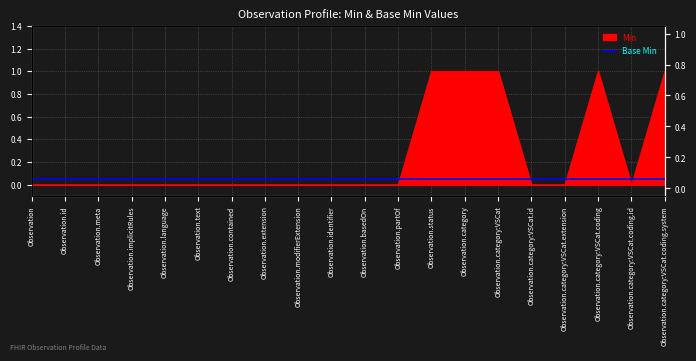

Rank the categories by value from lowest to highest.

Observation, Observation.id, Observation.meta, Observation.implicitRules, Observation.language, Observation.text, Observation.contained, Observation.extension, Observation.modifierExtension, Observation.identifier, Observation.basedOn, Observation.partOf, Observation.category:VSCat.id, Observation.category:VSCat.extension, Observation.category:VSCat.coding.id, Observation.status, Observation.category, Observation.category:VSCat, Observation.category:VSCat.coding, Observation.category:VSCat.coding.system